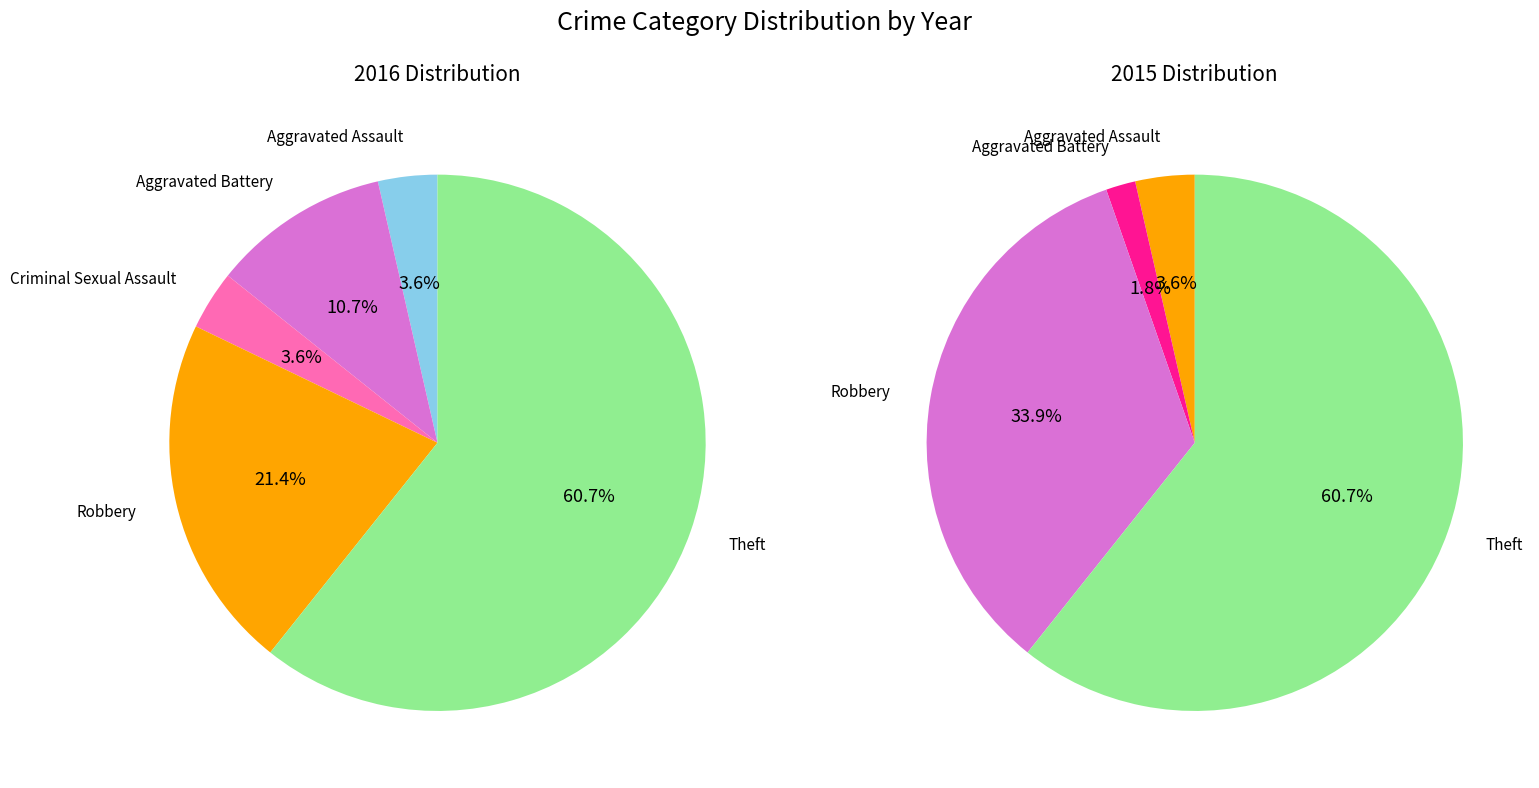

Does values_2015 represent more than half of the total?

No